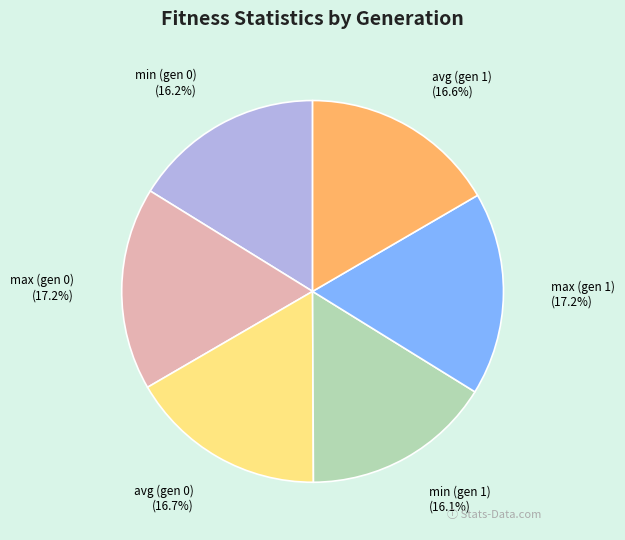

Is the sum of max (gen 0) and avg (gen 0) greater than half?

No